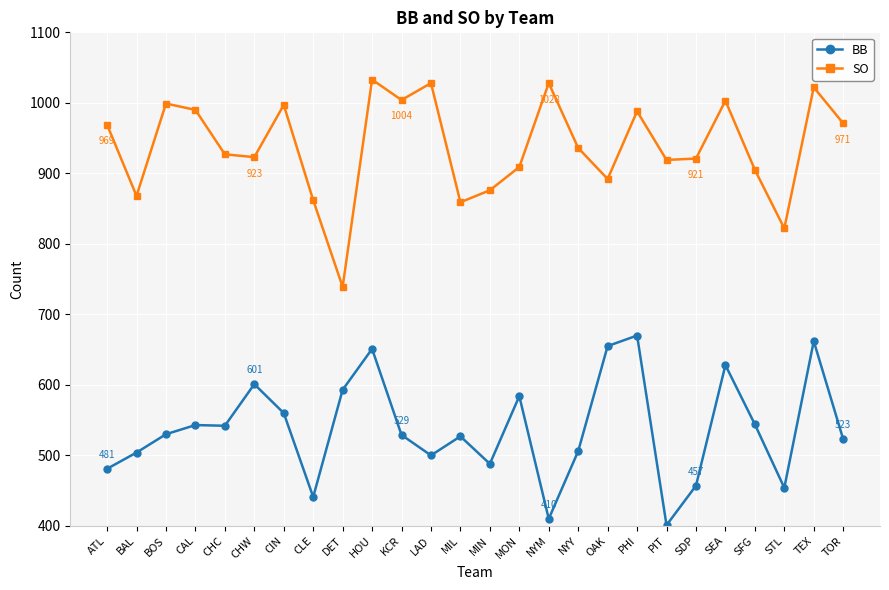

Which series changed the most between KCR and TEX?

BB